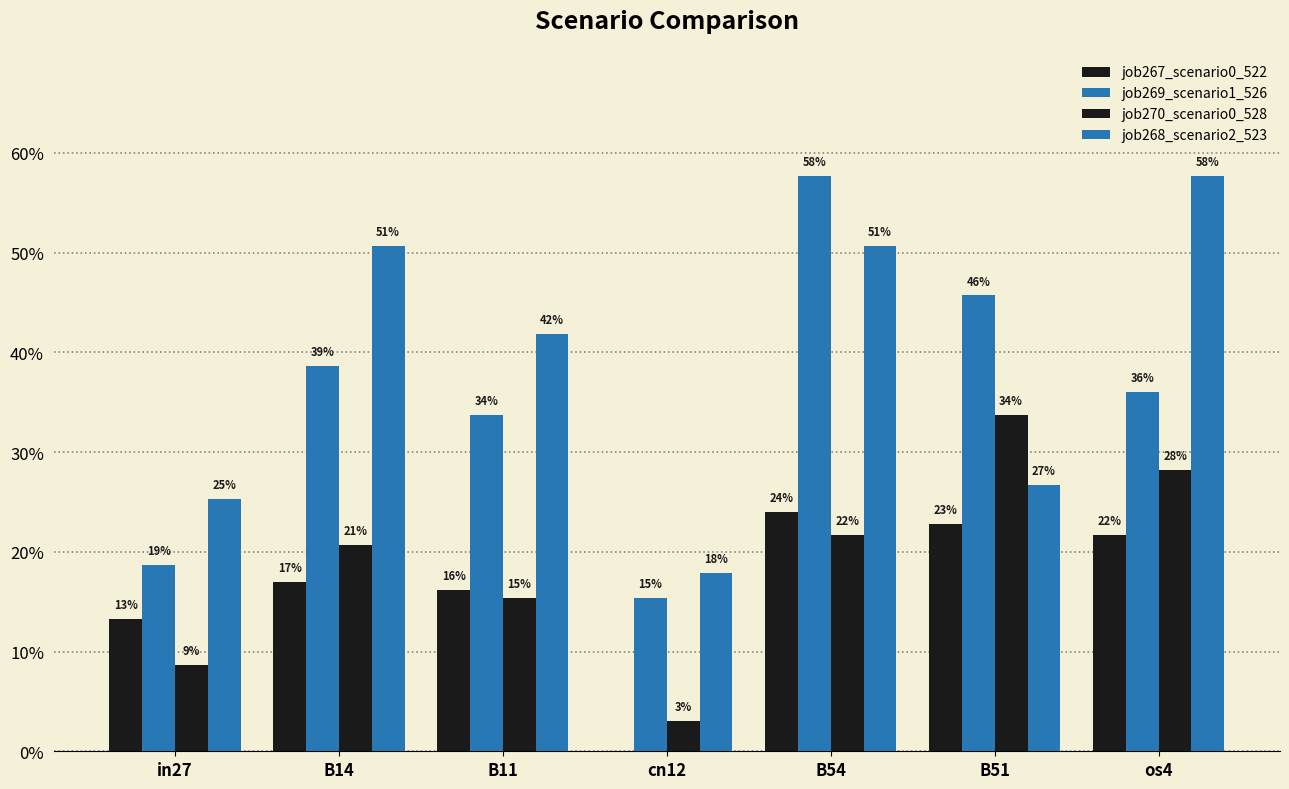

Are the bars grouped side by side (vs. stacked)?

Yes